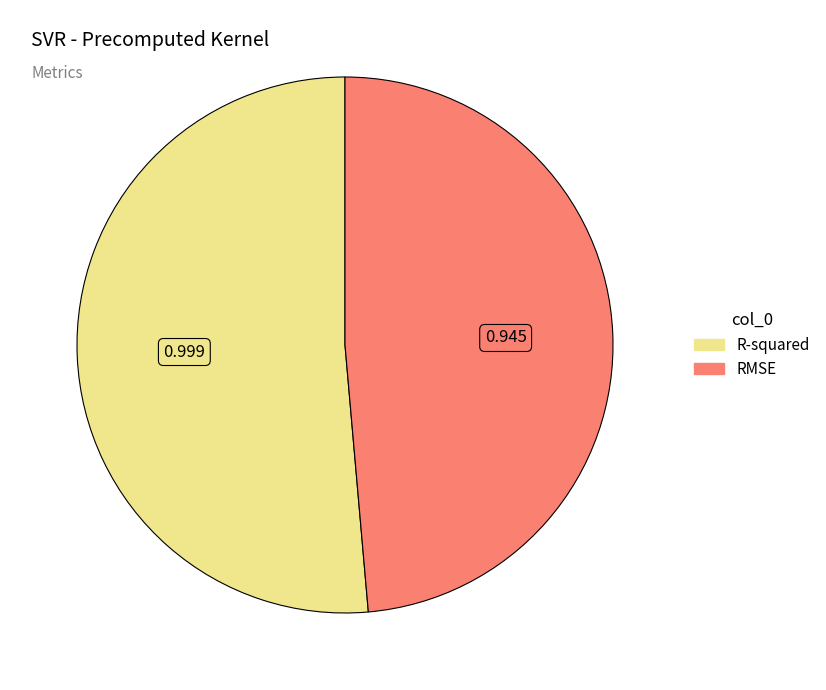

Which category has the biggest portion of the pie?

R-squared